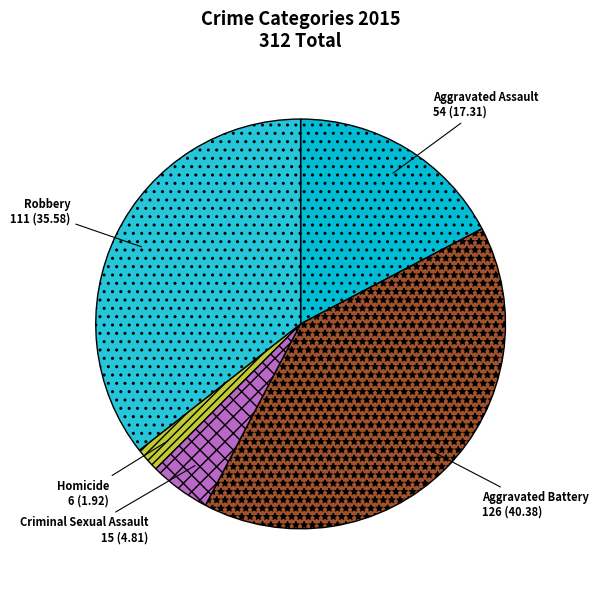

What is the smallest slice in the pie chart?

Homicide